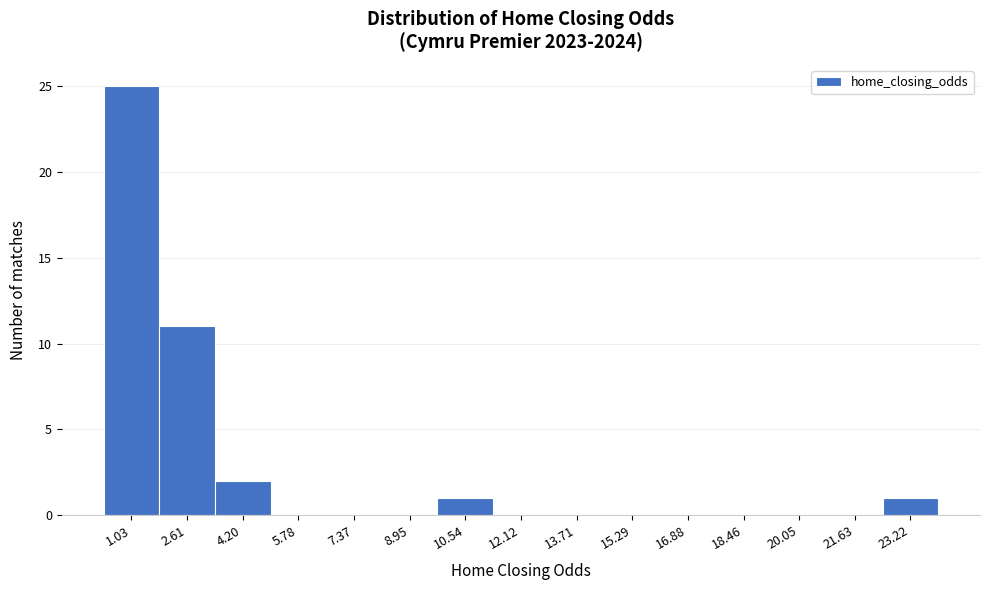

Reading right to left, what are all the values shown in this chart?

23.22=1	21.63=0	20.05=0	18.46=0	16.88=0	15.29=0	13.71=0	12.12=0	10.54=1	8.95=0	7.37=0	5.78=0	4.20=2	2.61=11	1.03=25